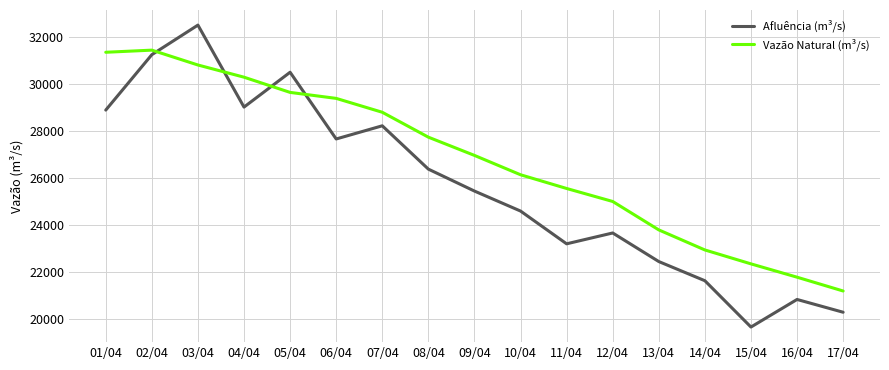

At 05/04, list the series in order from smallest to largest.

Vazão Natural (m³/s), Afluência (m³/s)